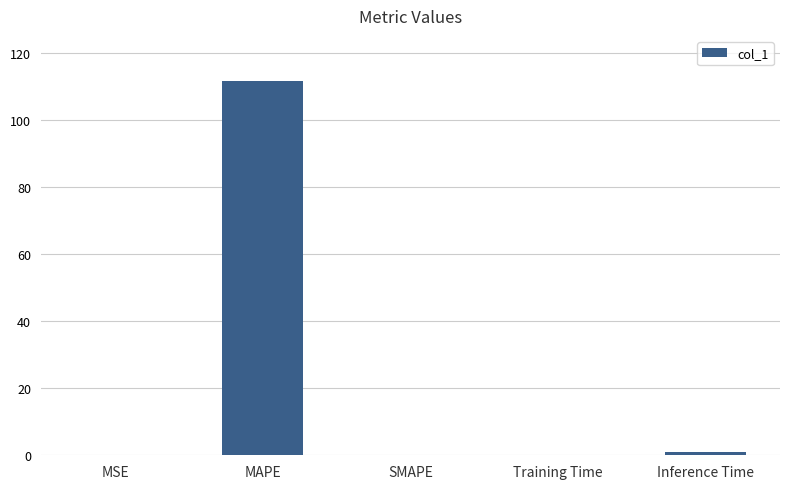

What is the greatest value displayed?

111.5